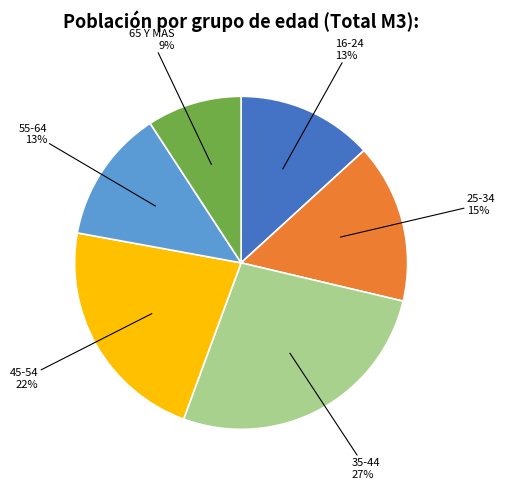

Does any single category account for the majority?

No